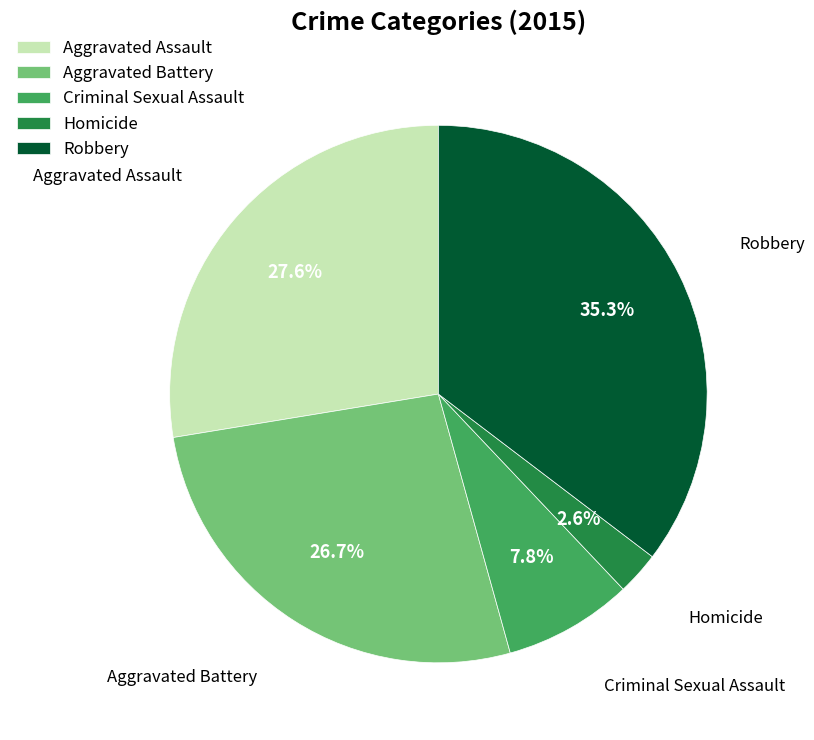

The Aggravated Battery slice represents 27% of the pie. True or false?

True